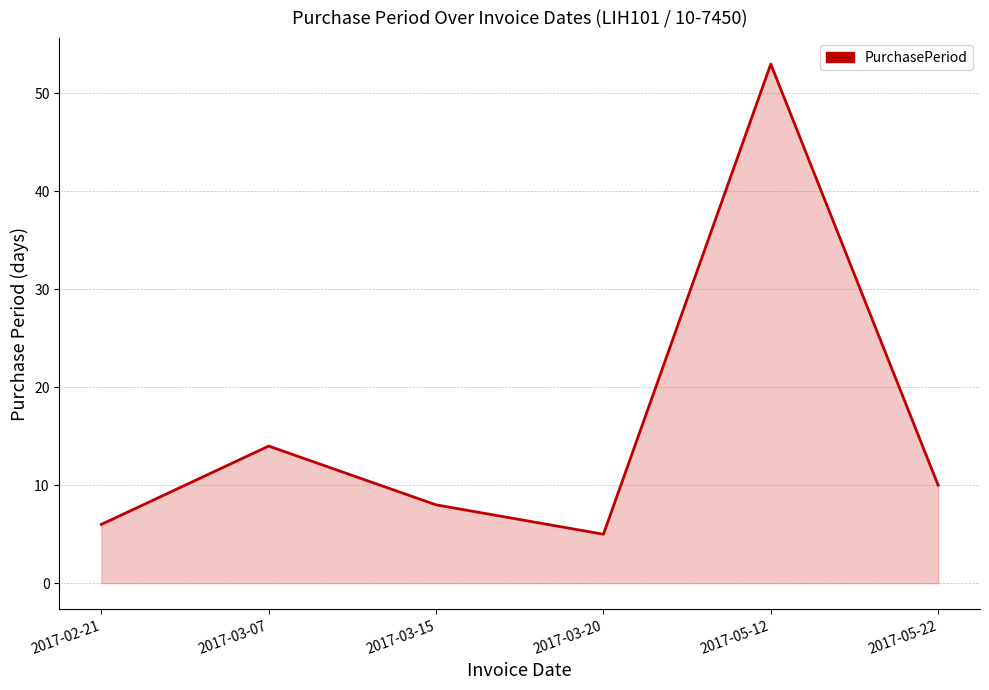

Where is the first local maximum?

2017-03-07